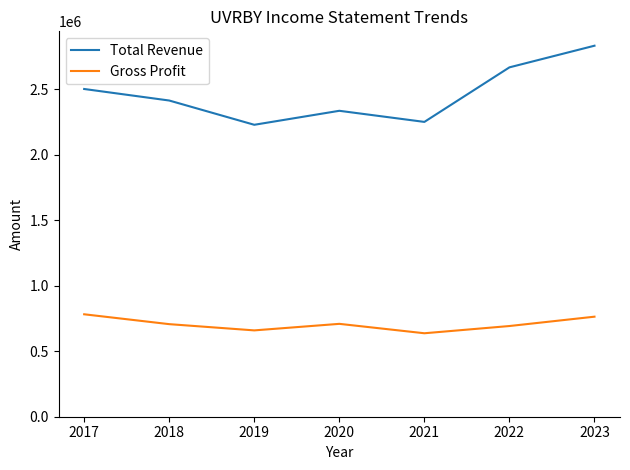

What is the greatest value displayed?

2831500